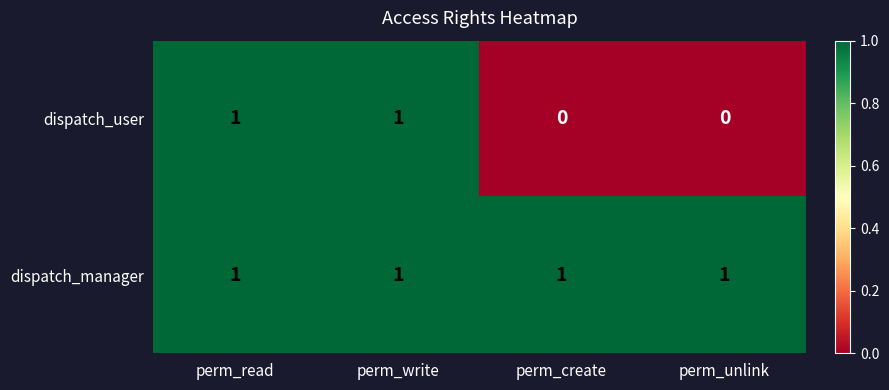

Between perm_read and perm_create, which series saw the biggest shift?

dispatch_user